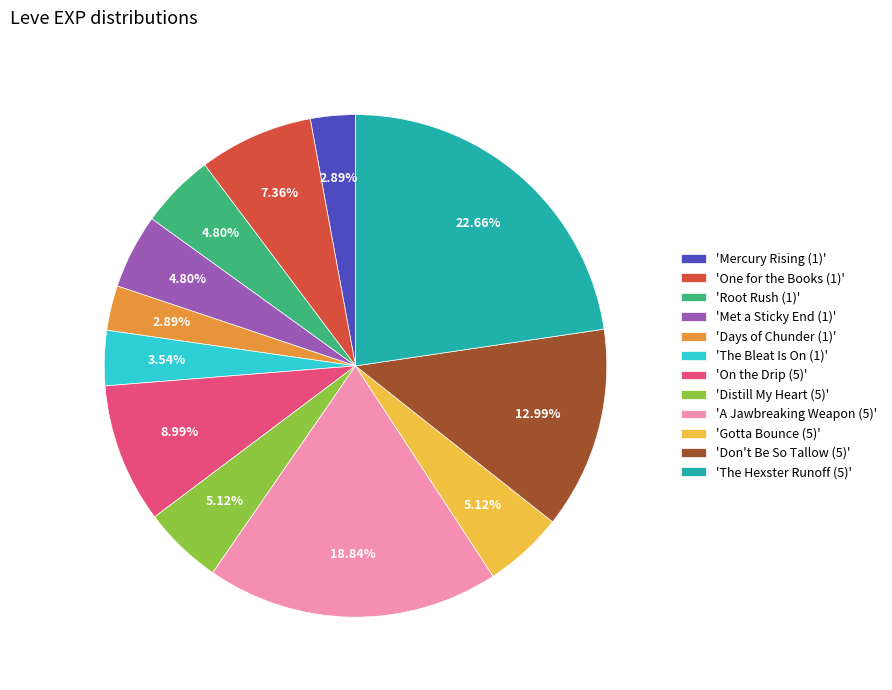

Is 'Mercury Rising (1)' the majority of the pie?

No